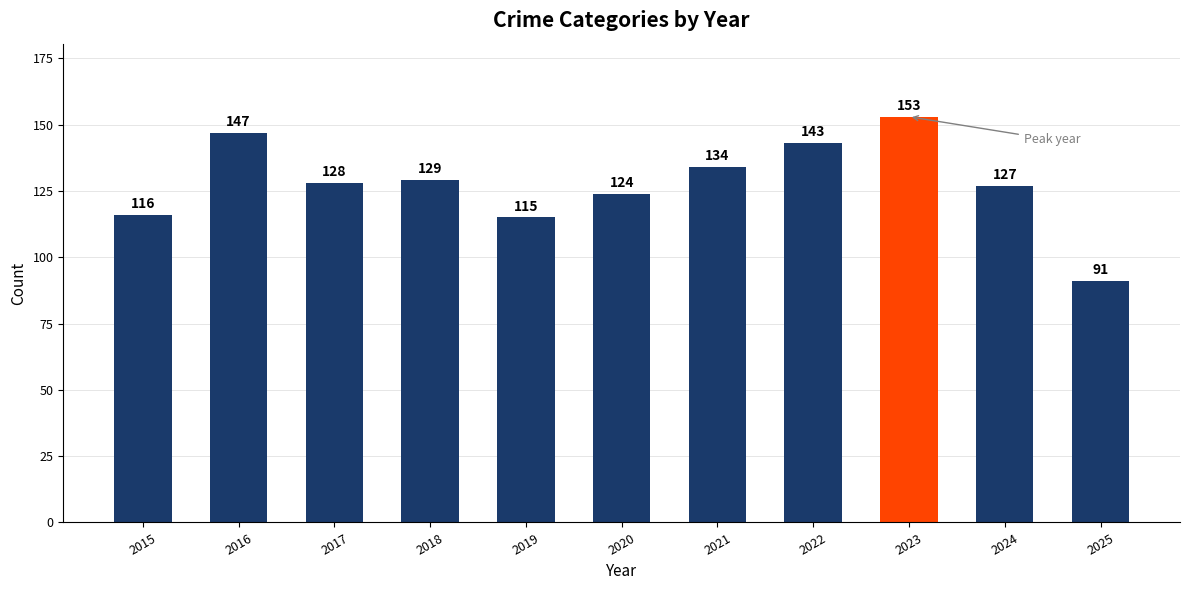

The value at 2022 is 143. True or false?

True